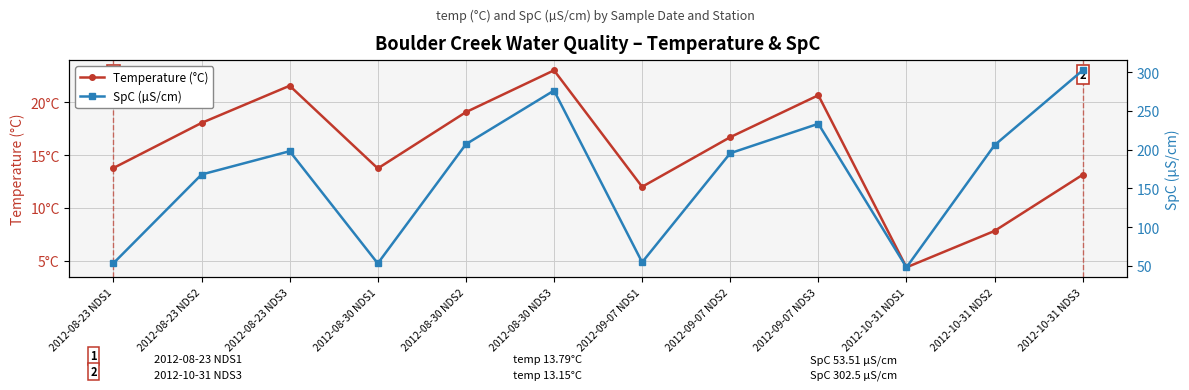

At which category is the sum across all series the highest?

2012-10-31 NDS3